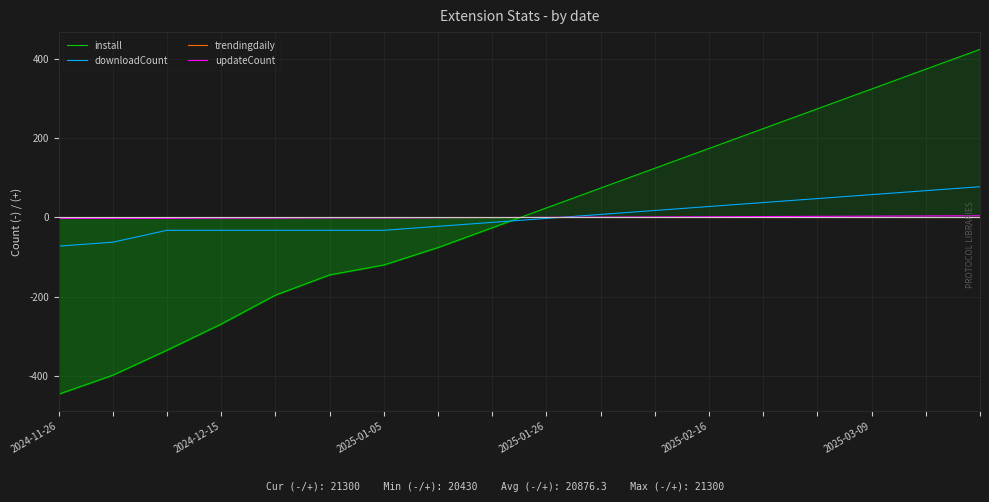

Is the value of downloadCount at 2025-02-16 greater than the value of updateCount at 2025-03-09?

Yes